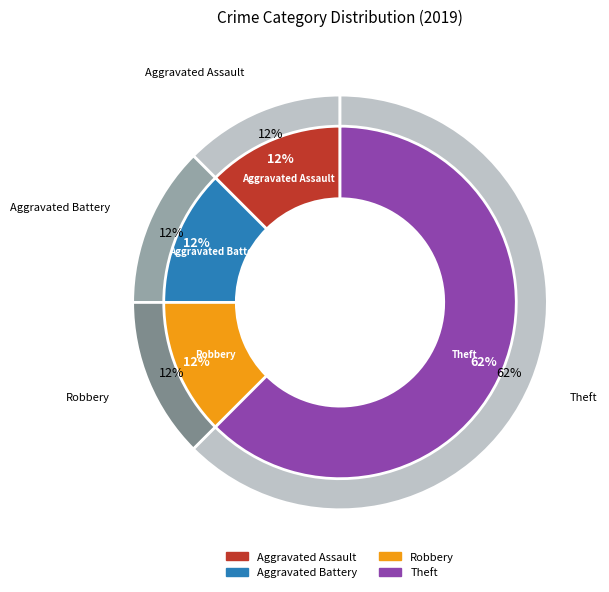

Which category accounts for the majority?

Theft